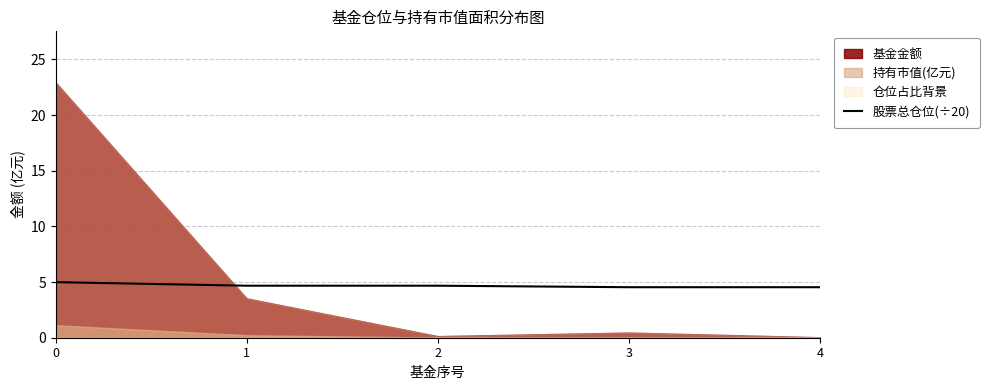

The value at 2 is 4.7. True or false?

True